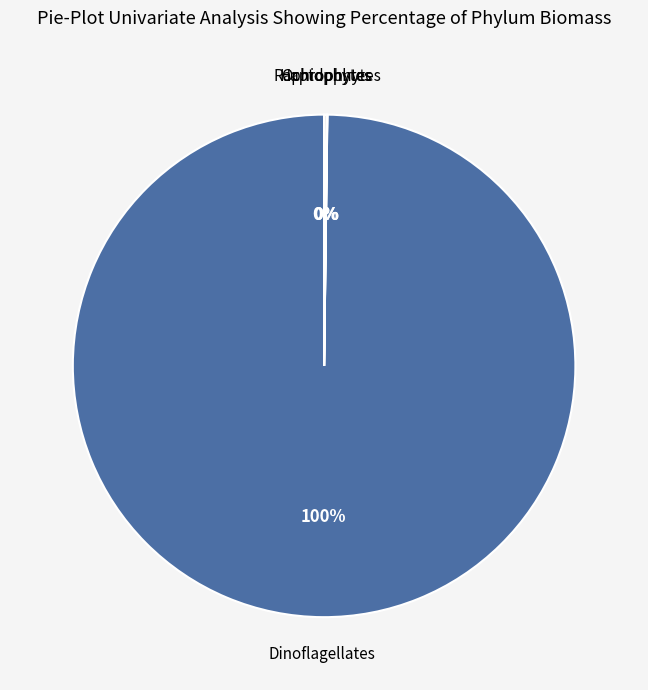

Is there a majority slice in this chart?

Yes